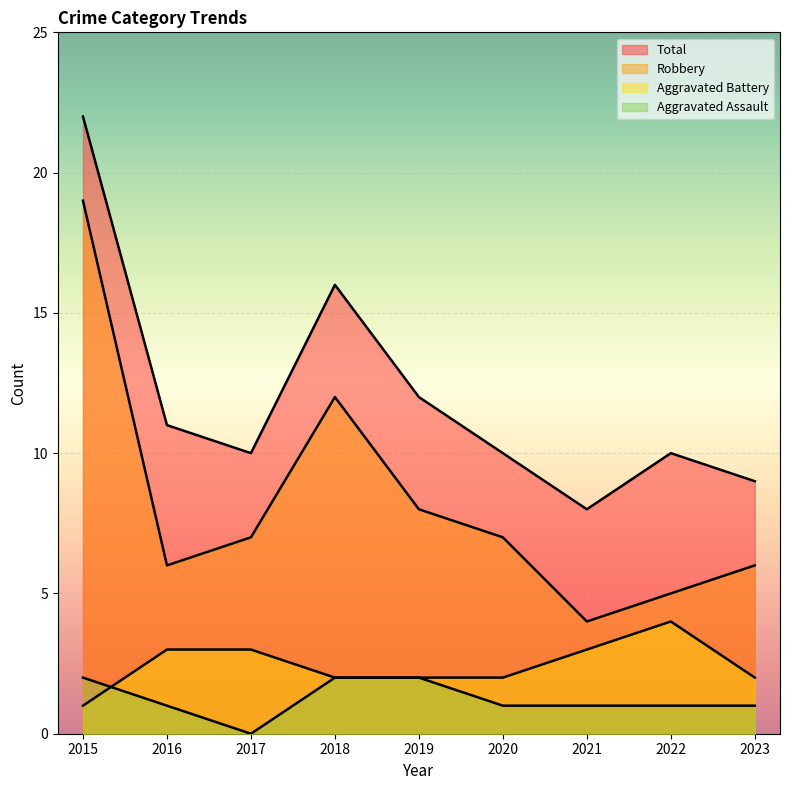

How many intersections are there between Aggravated Assault and Aggravated Battery?

1